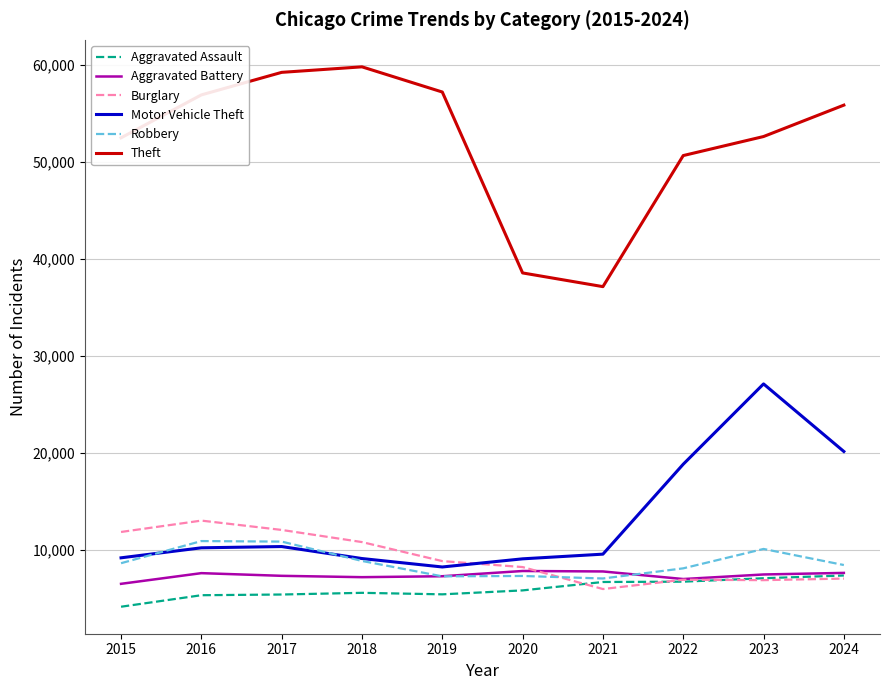

Read the Aggravated Assault value at 2015, to the nearest 50.

4150